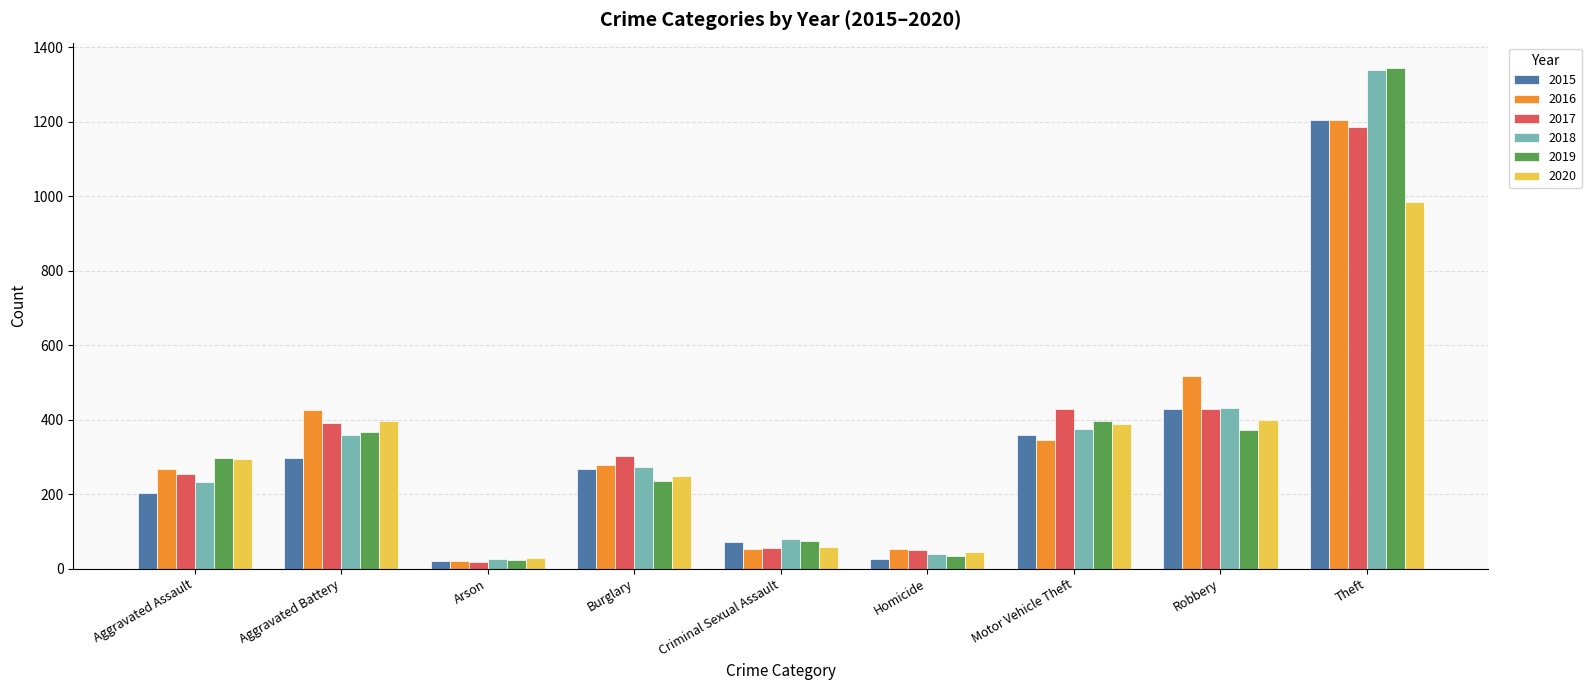

What is the minimum value for 2016?

21